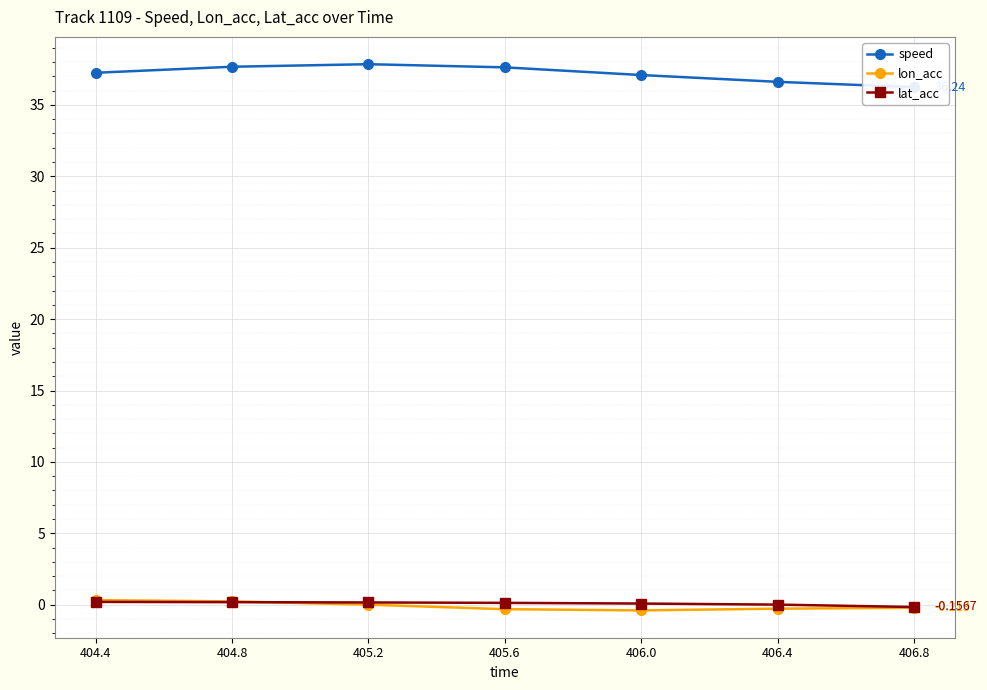

List the labels in order of speed value, largest first.

405.2, 404.8, 405.6, 404.4, 406.0, 406.4, 406.8